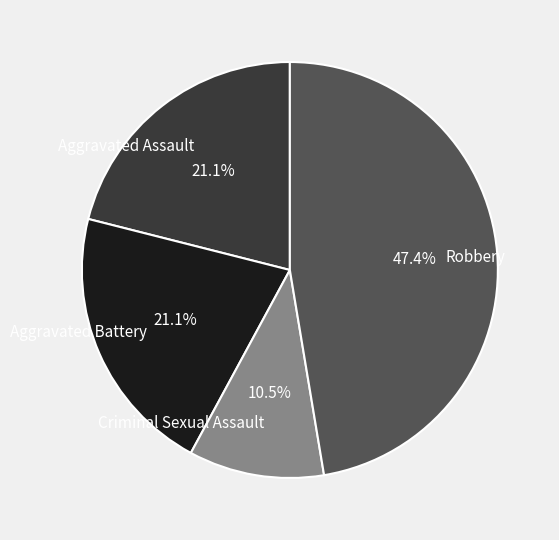

The Aggravated Battery slice represents 21% of the pie. True or false?

True